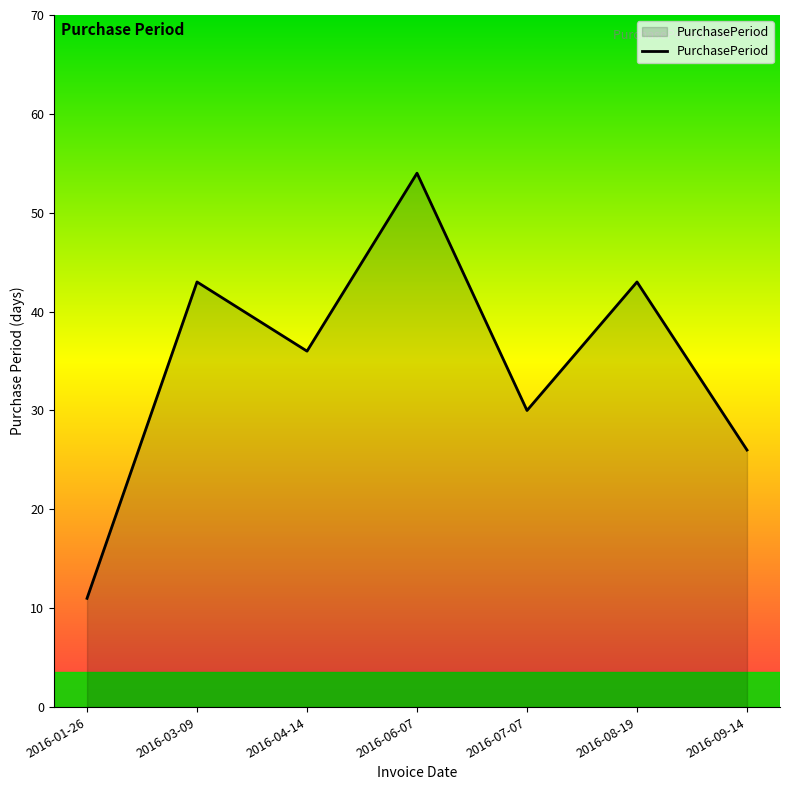

What position from the right is 2016-08-19?

2